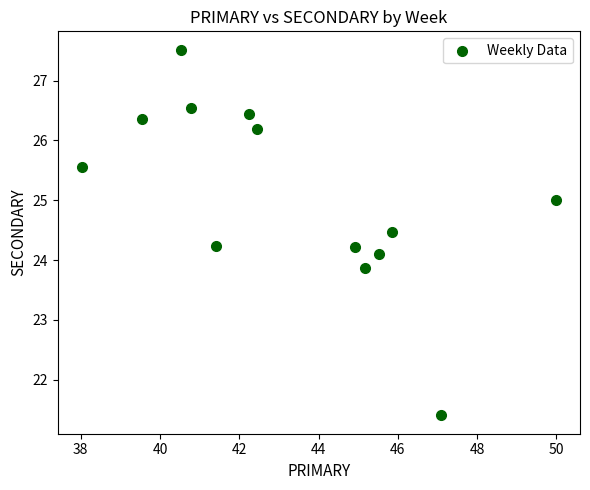

What is the range of X values (max minus min)?

12.0